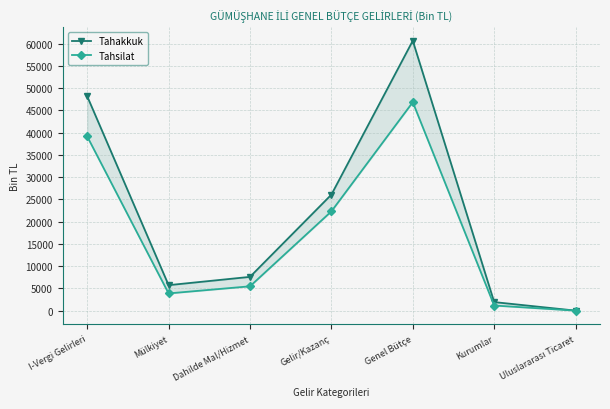

The Tahakkuk series shows 3280 at Dahilde Mal/Hizmet. True or false?

False